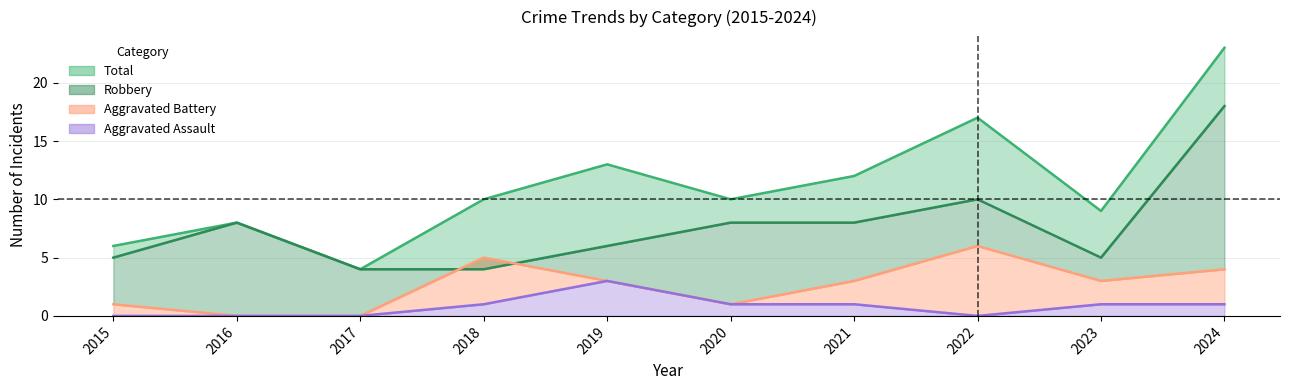

Which series has the widest spread of values?

Total (line)